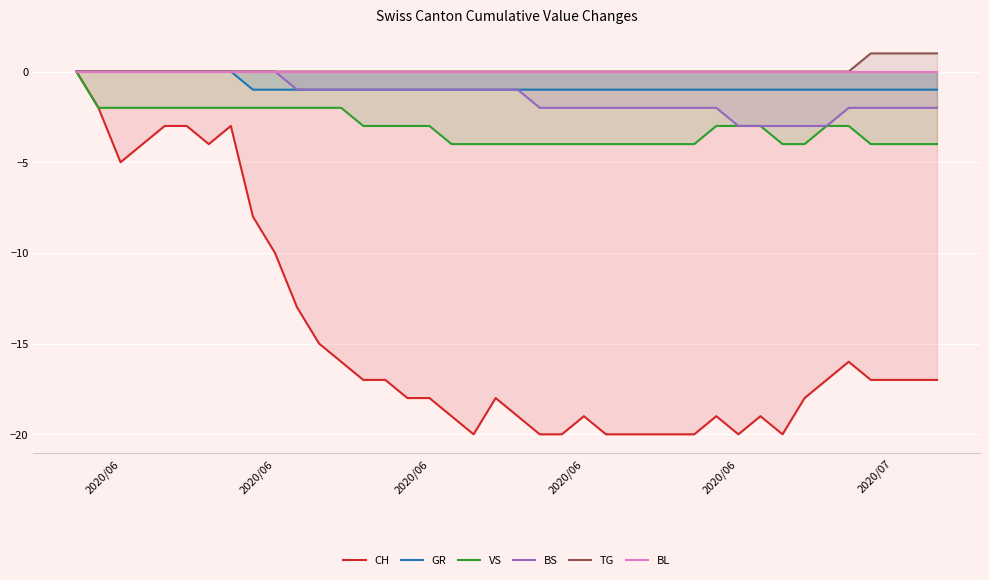

At which label does BL reach its peak?

2020/06